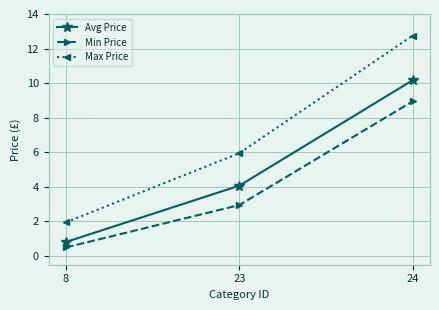

Where is Max Price nearest to the value 7?

23